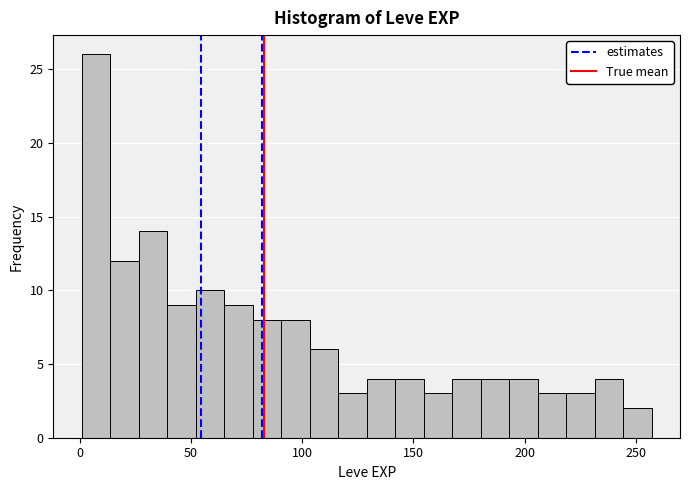

Read against the x-axis, roughly where is the centre of the tallest bar?

5